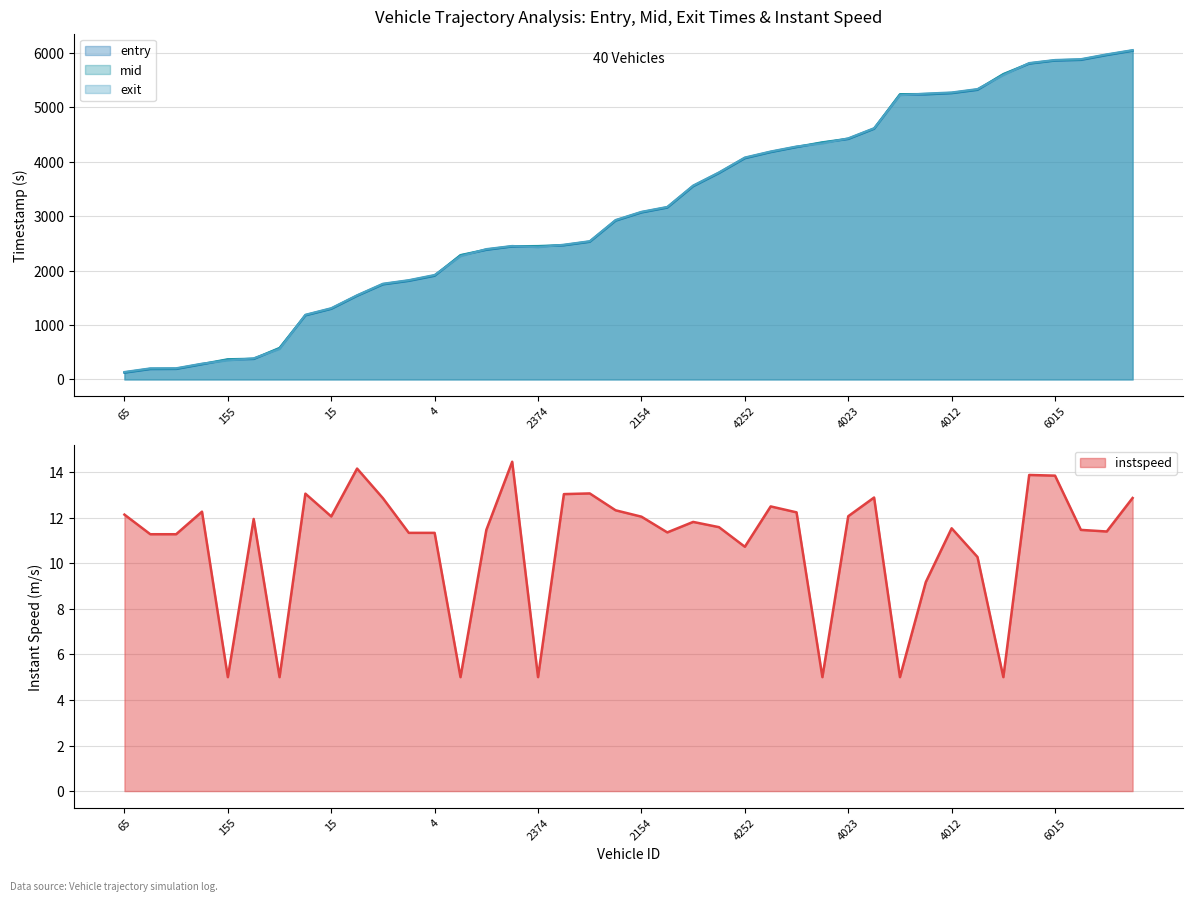

What is the approximate value of entry at 4012?

5255.1